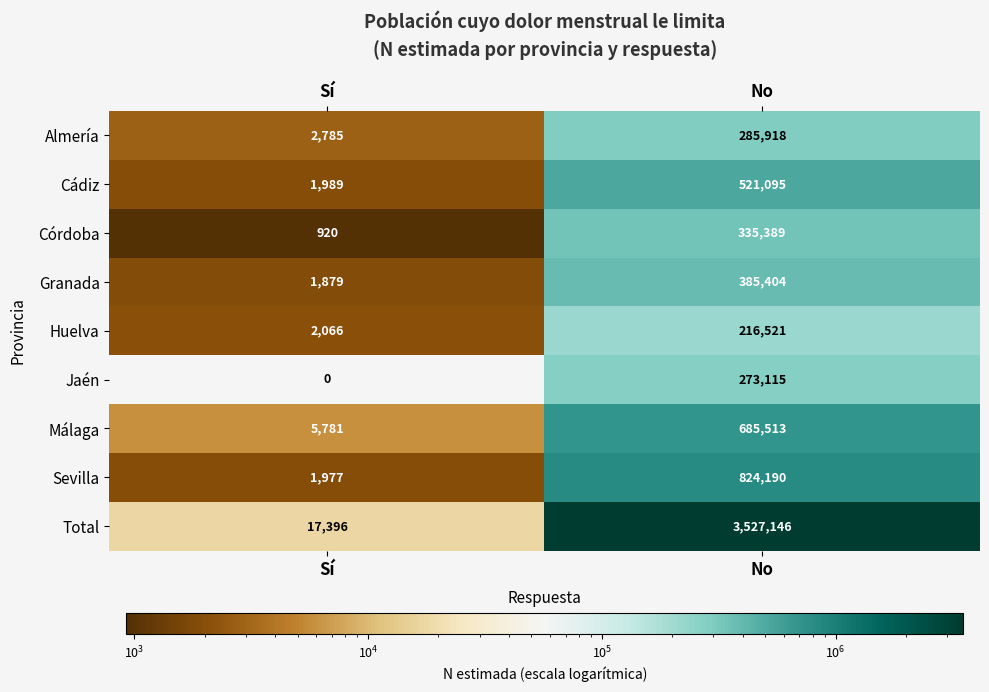

Which series has the widest spread of values?

Total